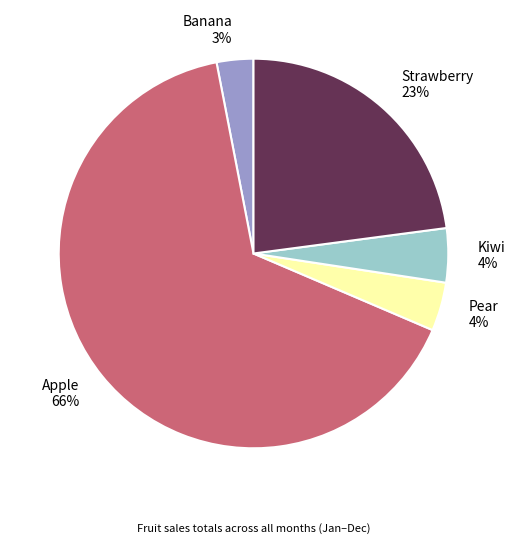

Is the sum of Banana 3% and Pear 4% greater than half?

No